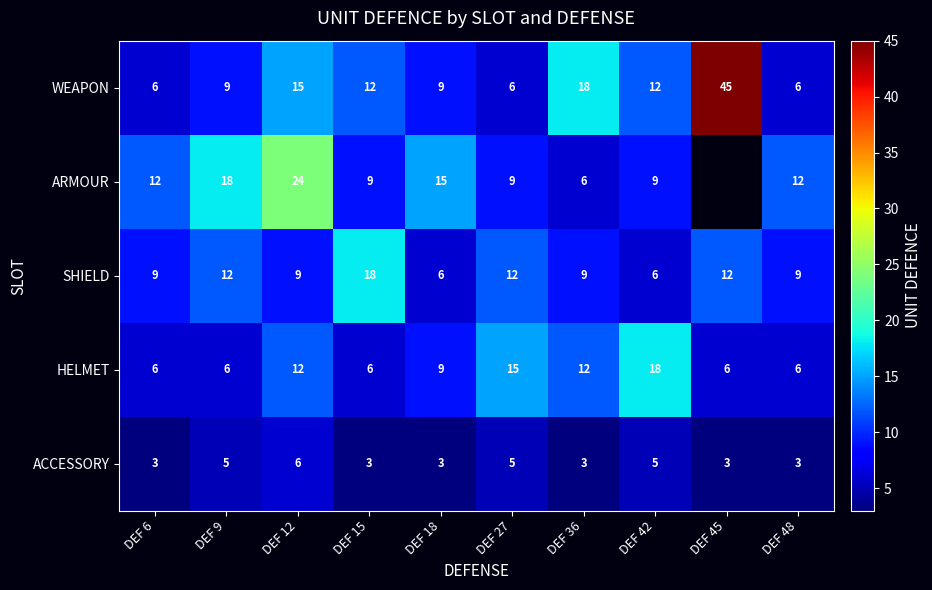

How many series are shown in this chart?

5